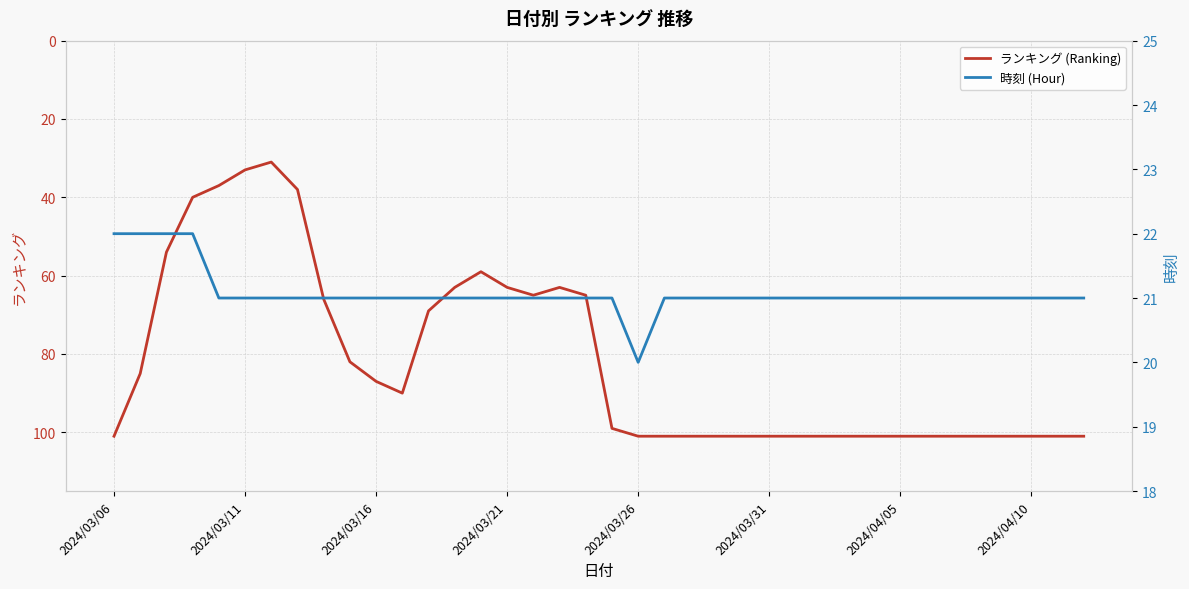

Count the number of categories in the chart.

38